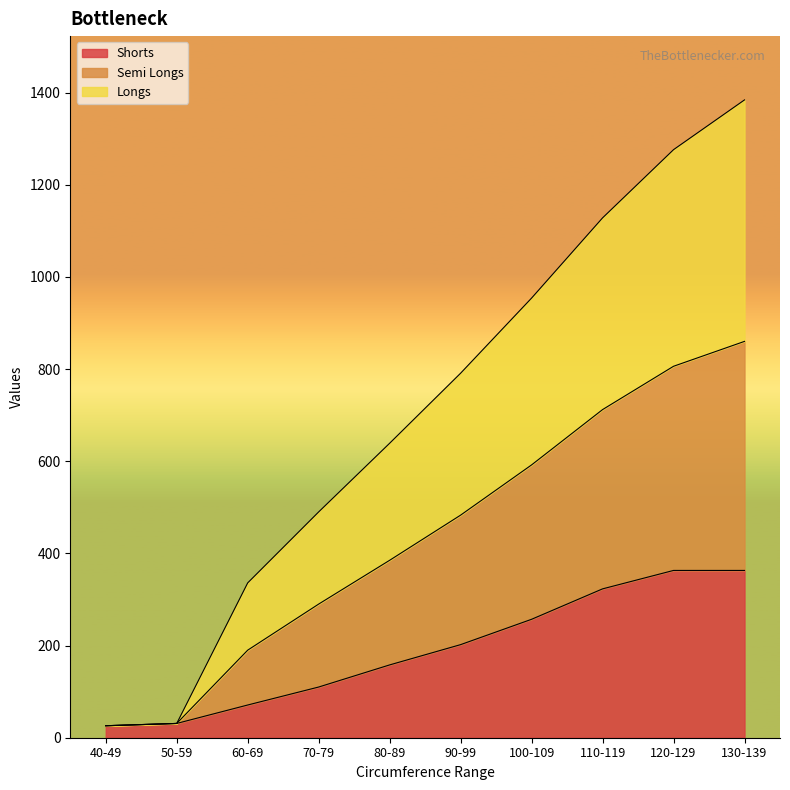

Rank the categories by Shorts value from lowest to highest.

40-49, 50-59, 60-69, 70-79, 80-89, 90-99, 100-109, 110-119, 120-129, 130-139